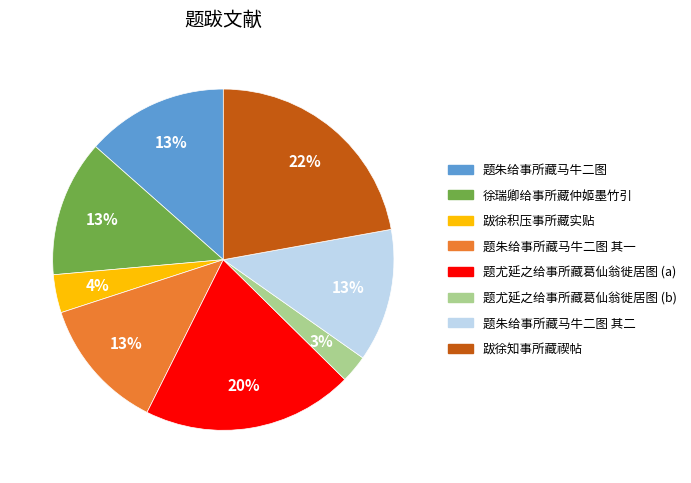

Between 跋徐知事所藏禊帖 and 题尤延之给事所藏葛仙翁徙居图 (a), which is larger?

跋徐知事所藏禊帖